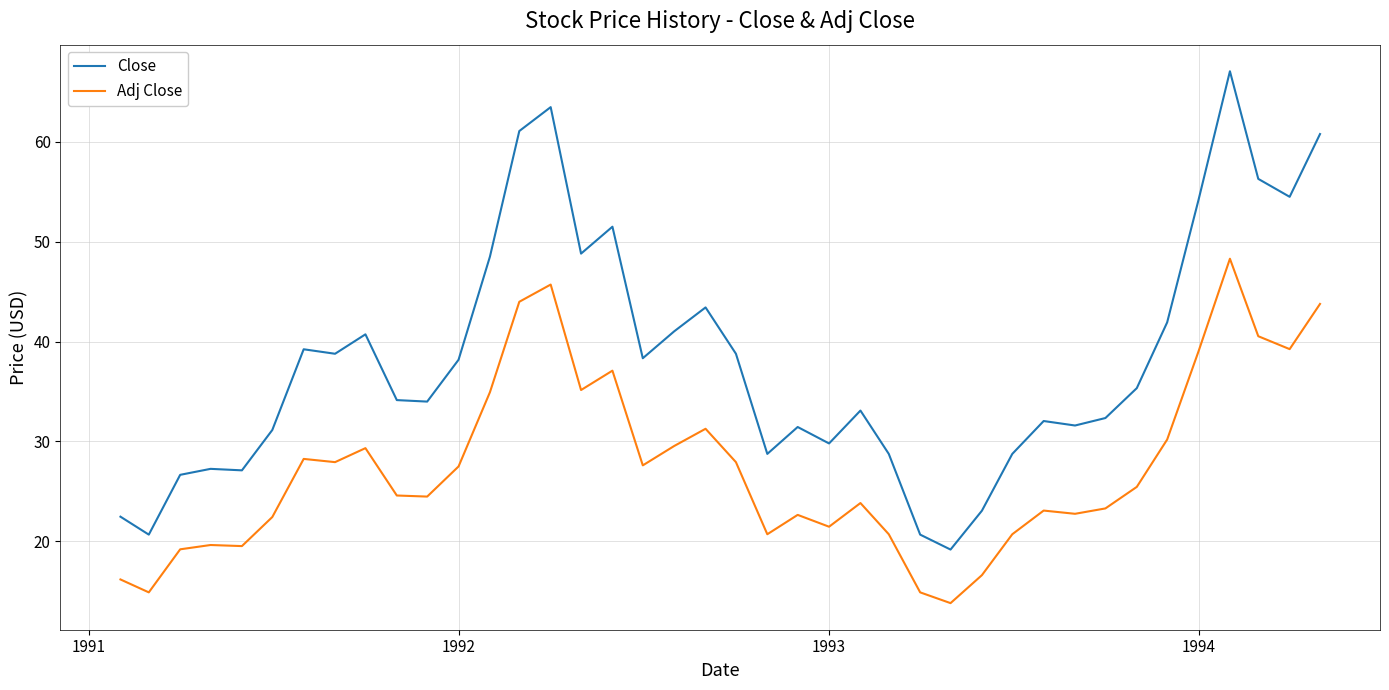

Which series has the widest spread of values?

Close